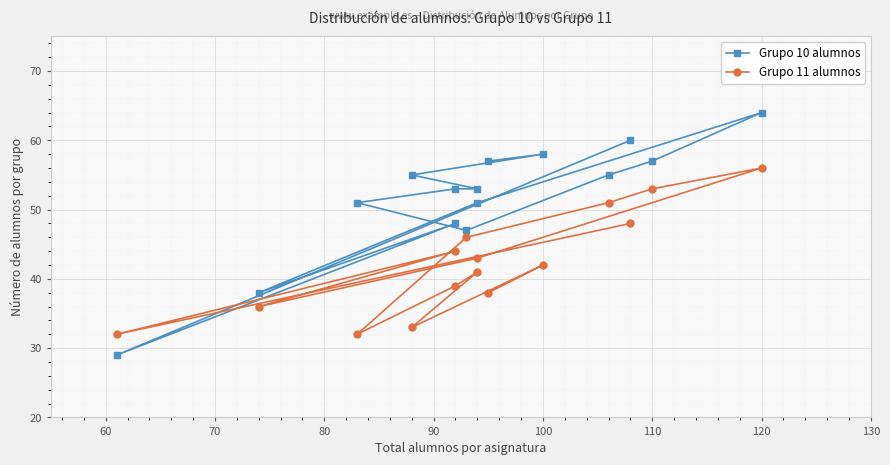

What is the sum of all Grupo 11 alumnos values?

634